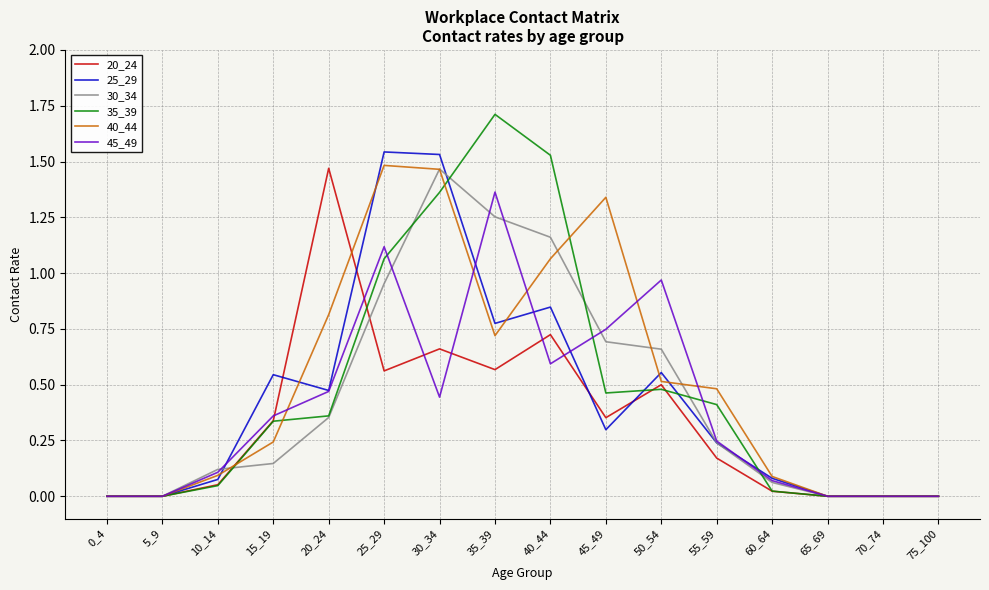

Where is the first local maximum for 20_24?

20_24